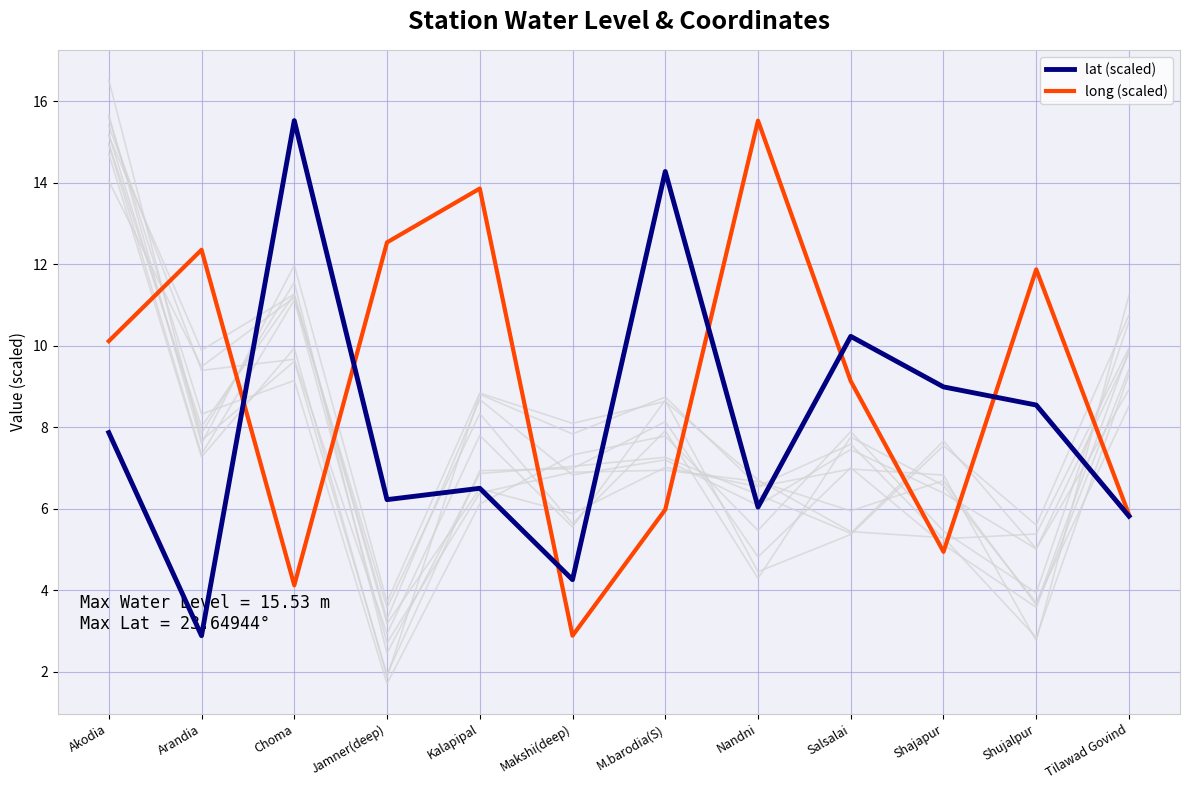

What is the label of the 7th point from the right?

Makshi(deep)